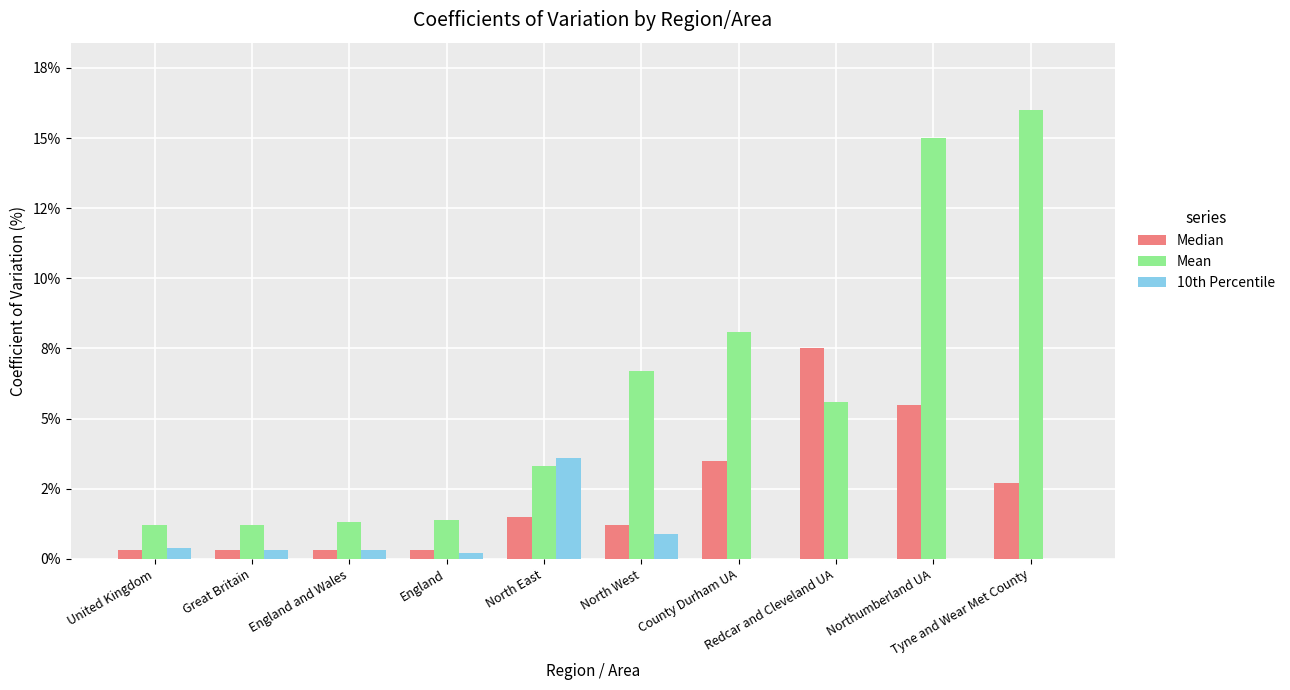

Are the bars horizontal?

No